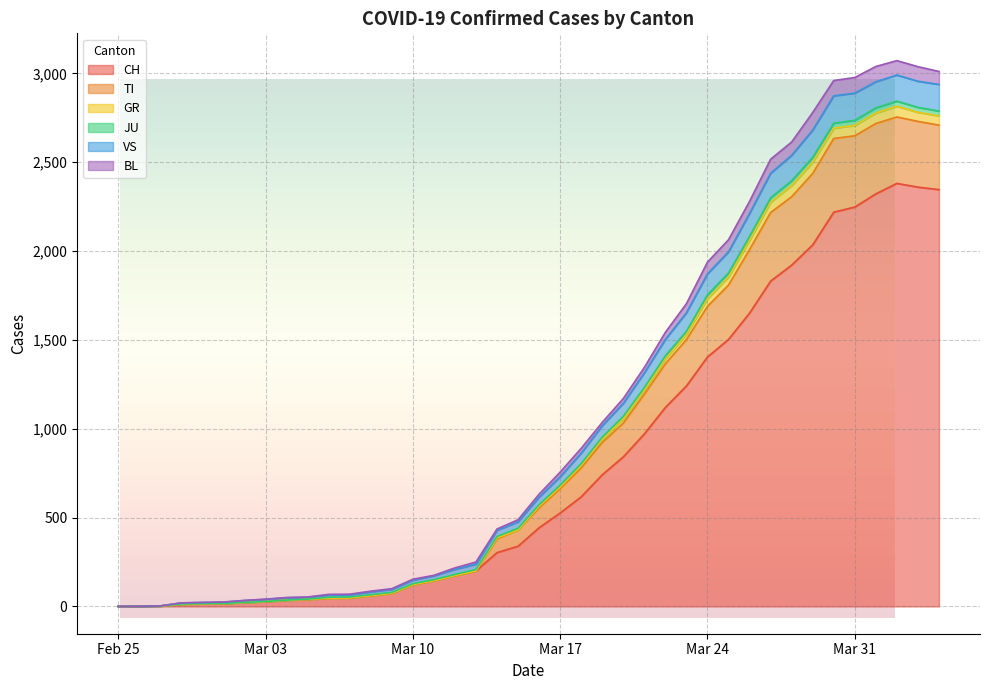

How many lines are shown in the chart?

6